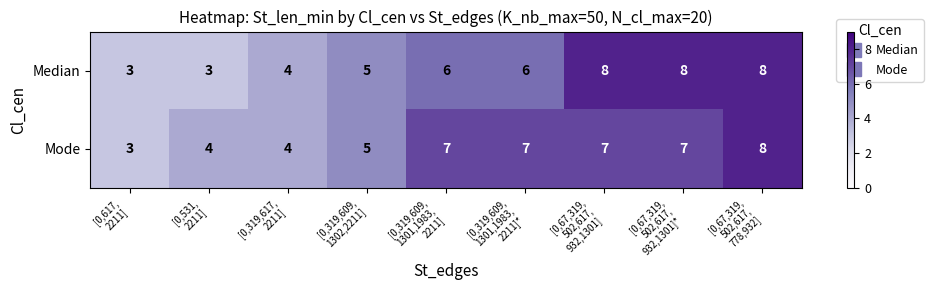

List the series in order of their overall mean, lowest first.

Median, Mode